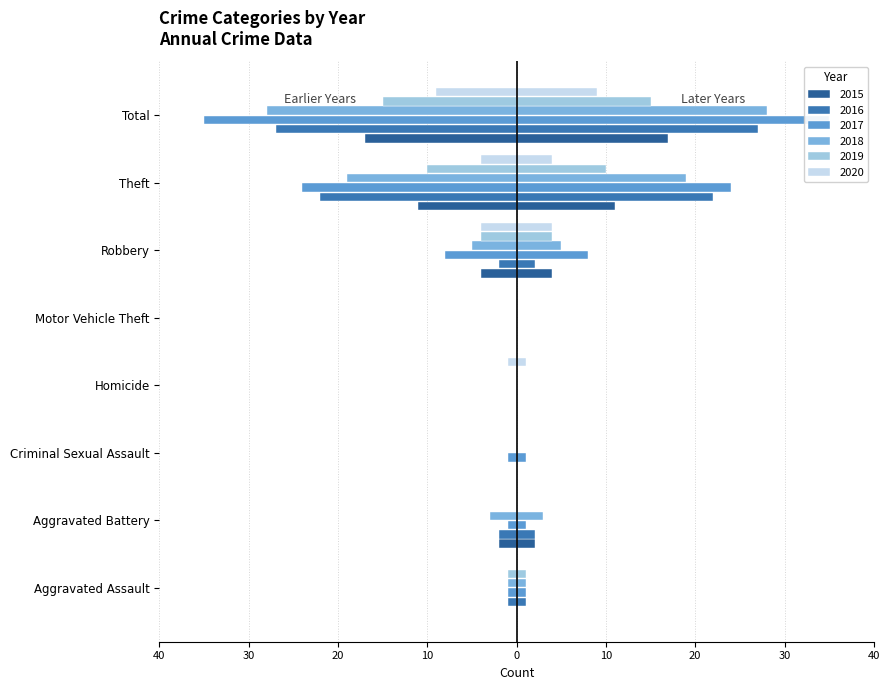

Which series has the largest range (max minus min)?

2017